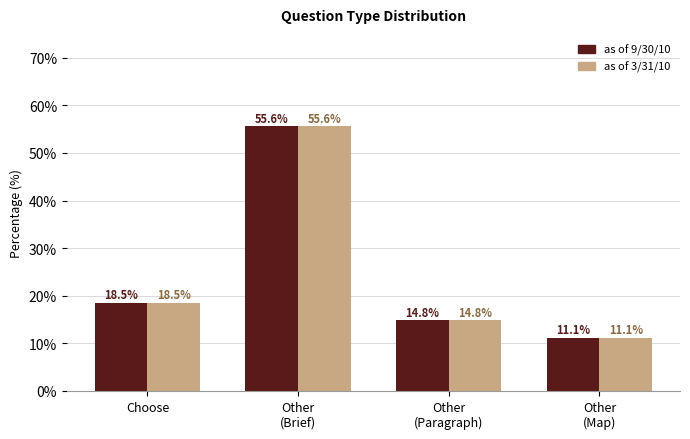

Read the as of 3/31/10 value at Other
(Map).

11.1